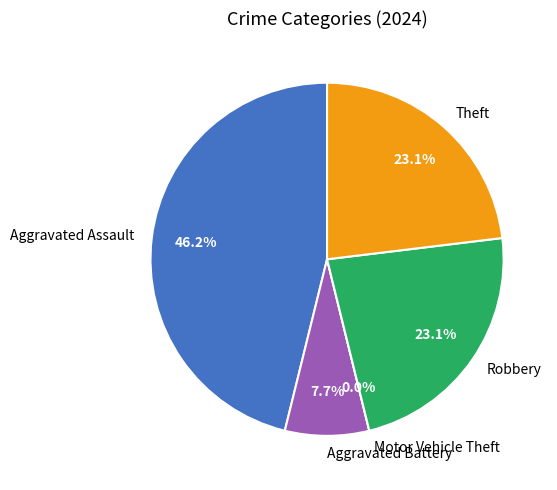

The Motor Vehicle Theft slice represents 0% of the pie. True or false?

True